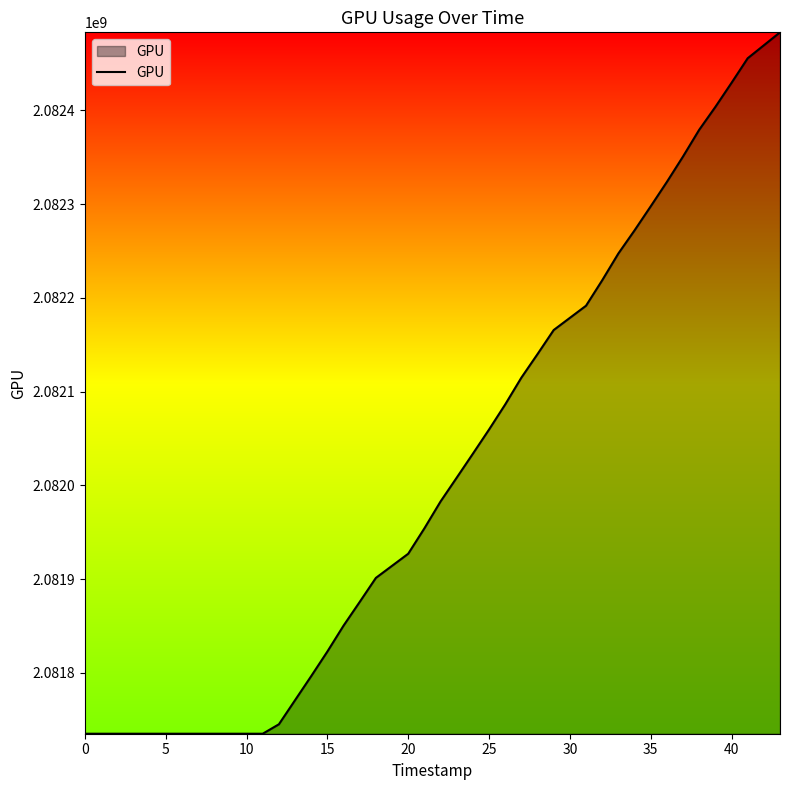

What is the difference between the maximum and minimum values?

748405